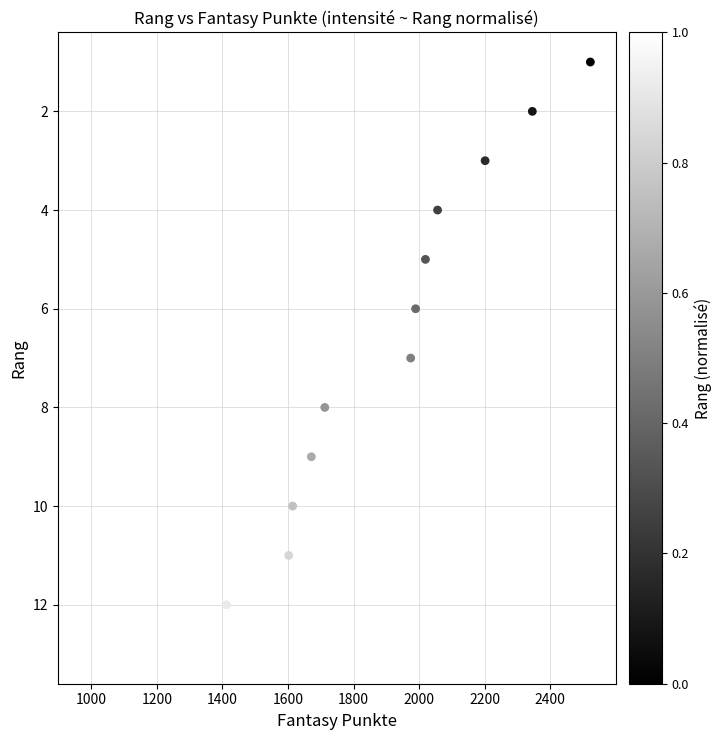

What is the range of Y values (max minus min)?

12